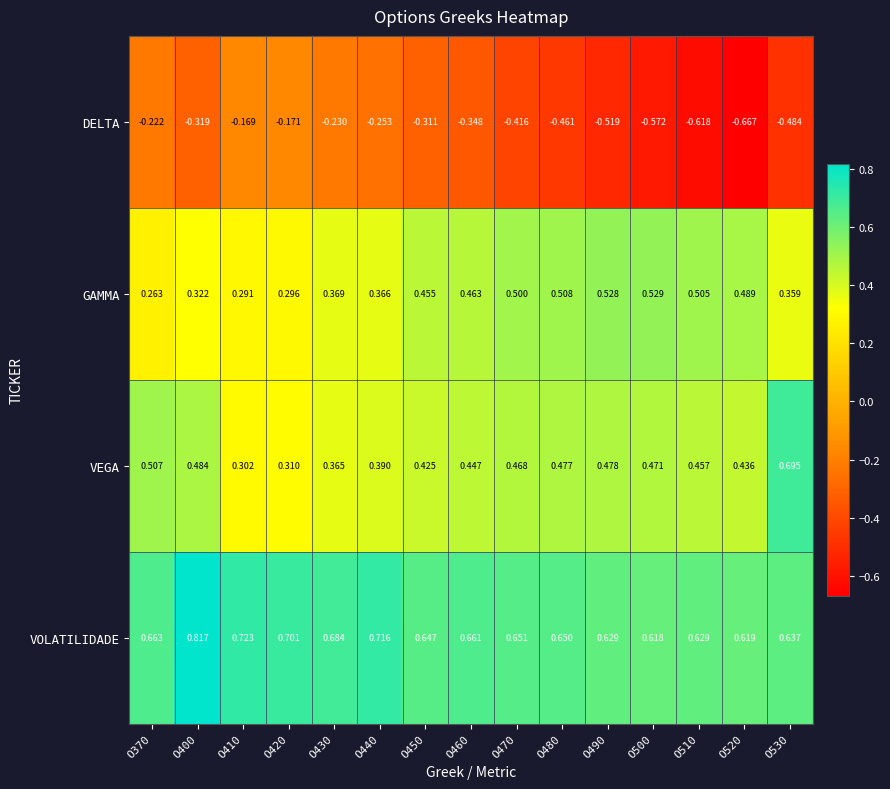

Which series has the largest range (max minus min)?

DELTA